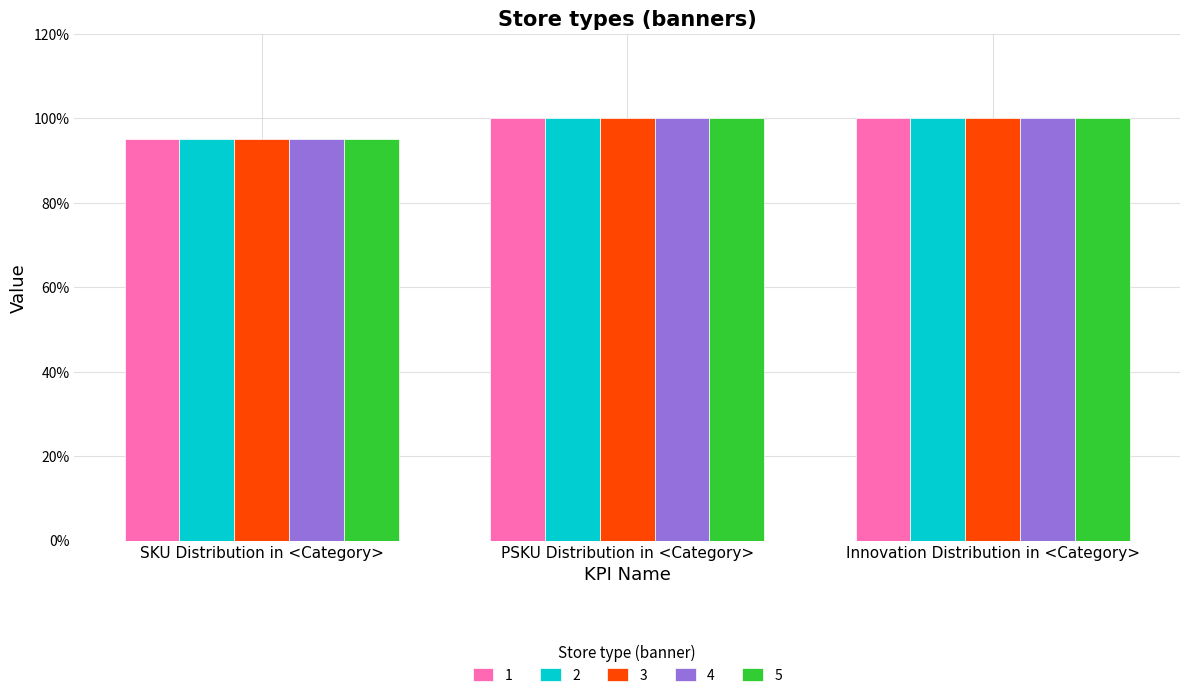

Are the bars grouped side by side (vs. stacked)?

Yes